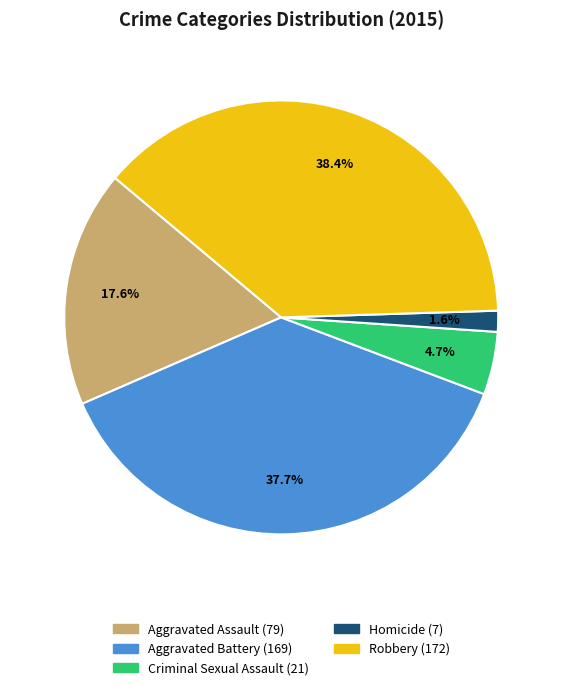

To the nearest percent, what percentage of the pie is Homicide?

2%